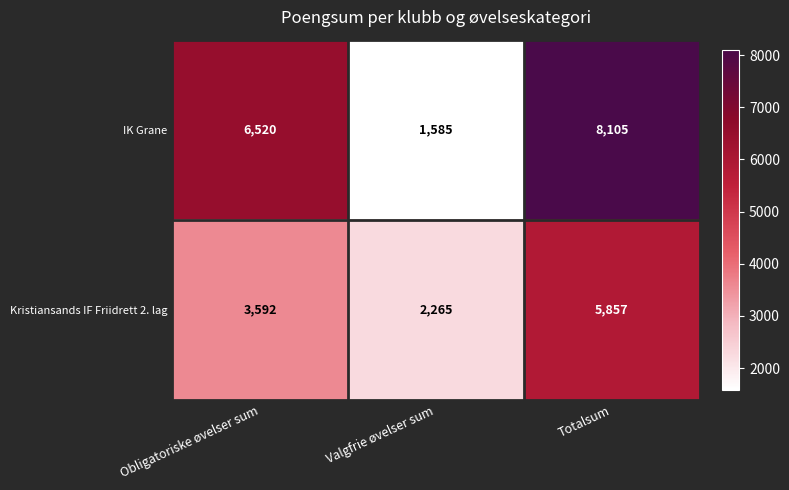

The IK Grane series shows 1585 at Valgfrie øvelser sum. True or false?

True